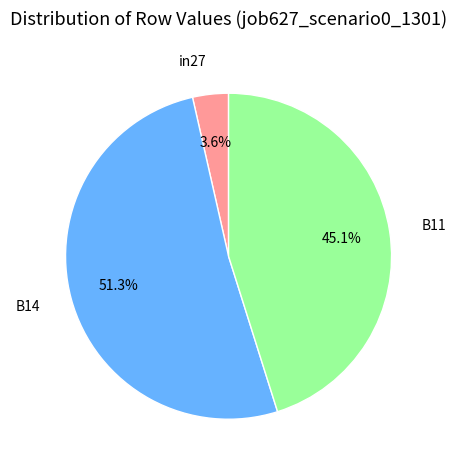

How many slices are in this pie chart?

3